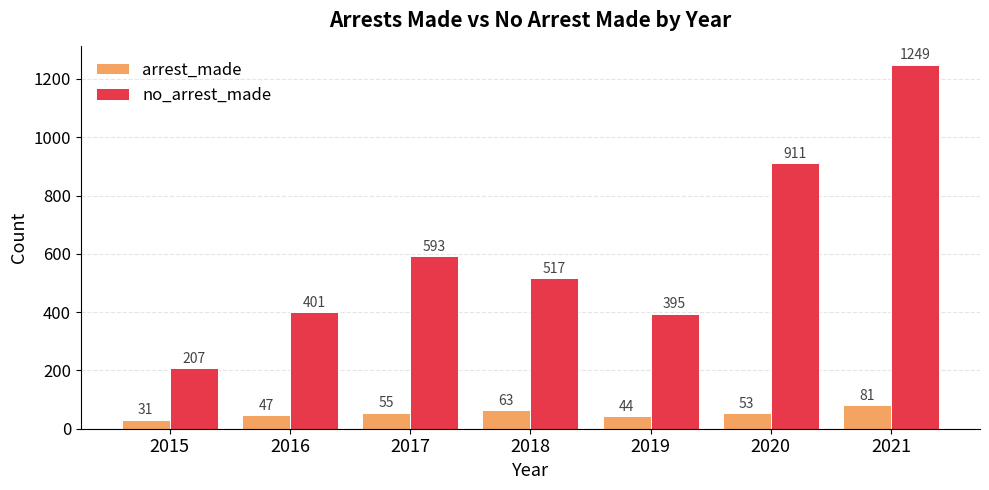

Reading left to right, transcribe all the data shown in this chart.

arrest_made: 2015=31	2016=47	2017=55	2018=63	2019=44	2020=53	2021=81
no_arrest_made: 2015=207	2016=401	2017=593	2018=517	2019=395	2020=911	2021=1249